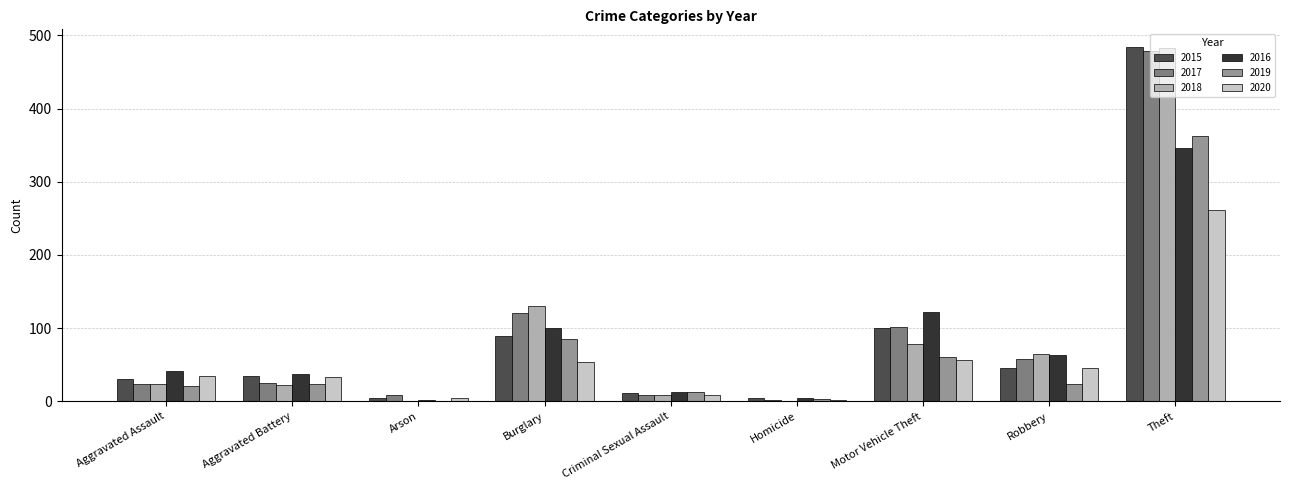

How many distinct data groups are displayed?

6